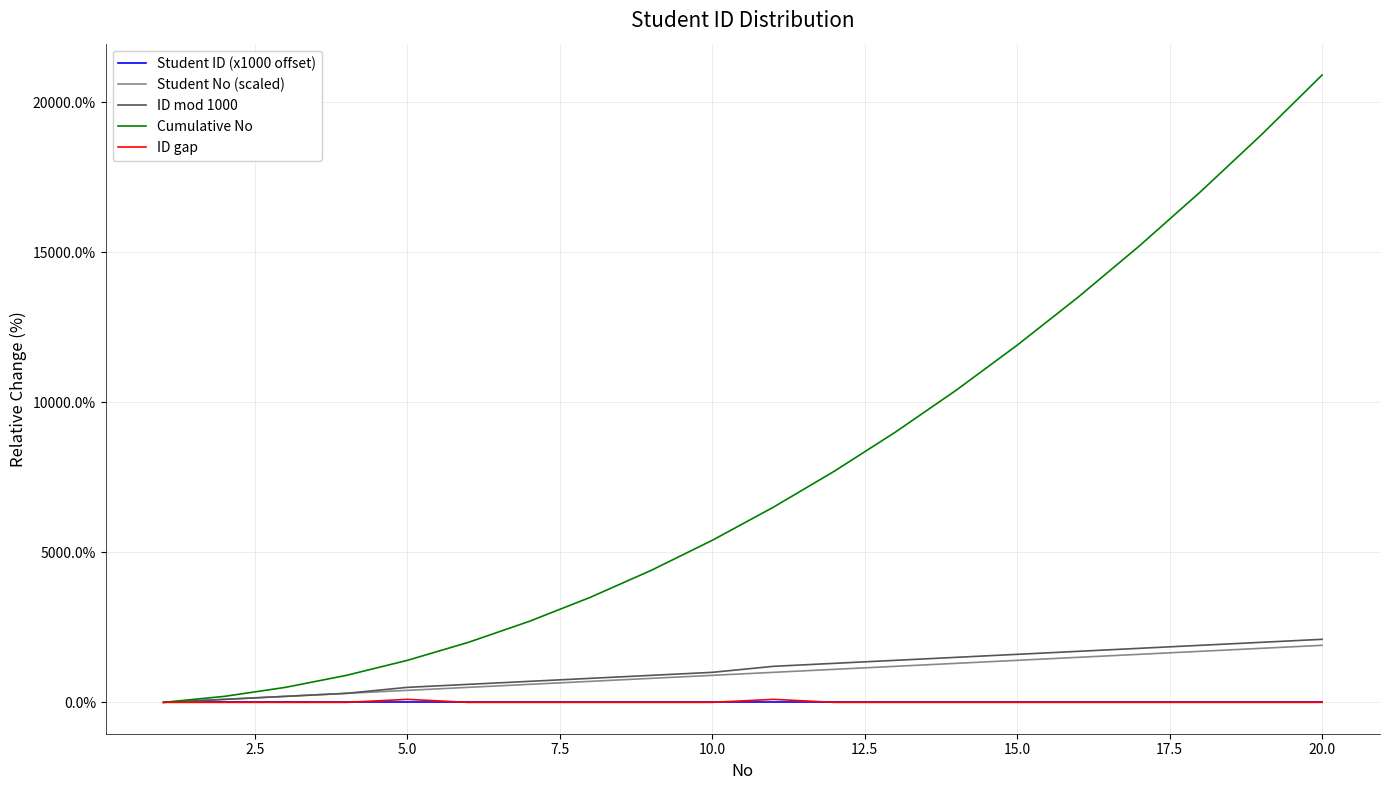

Which series has the largest range (max minus min)?

Cumulative No